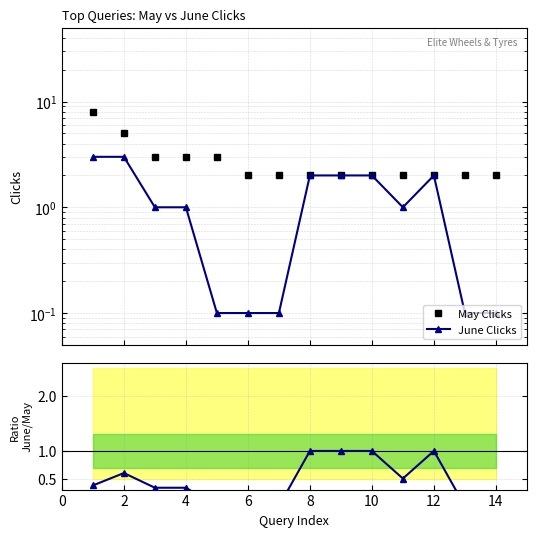

How many lines are shown in the chart?

3